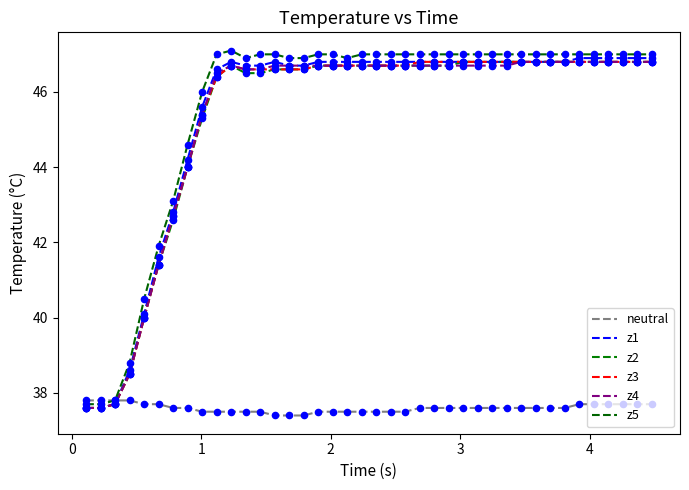

What are all the series names shown in the legend?

neutral, z1, z2, z3, z4, z5